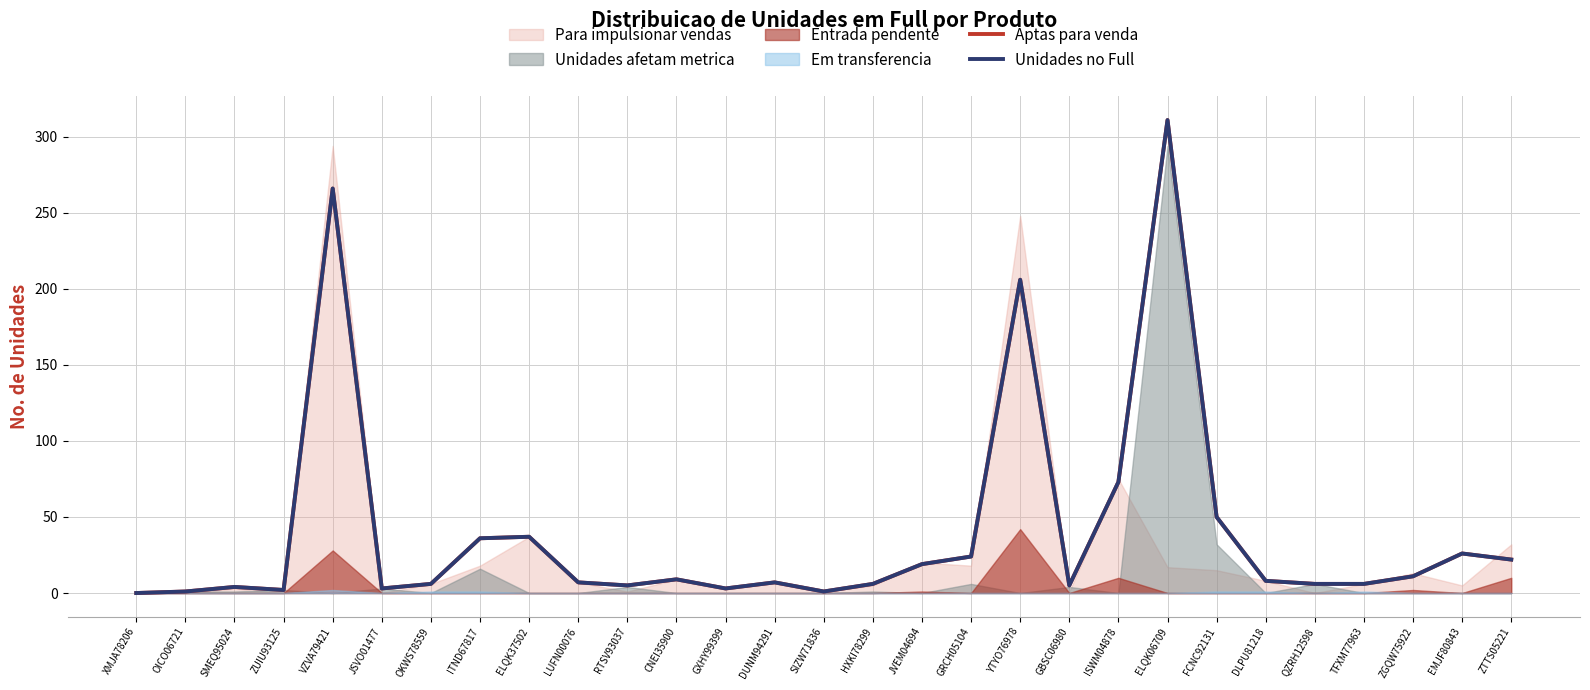

Does the chart have visible grid lines?

Yes